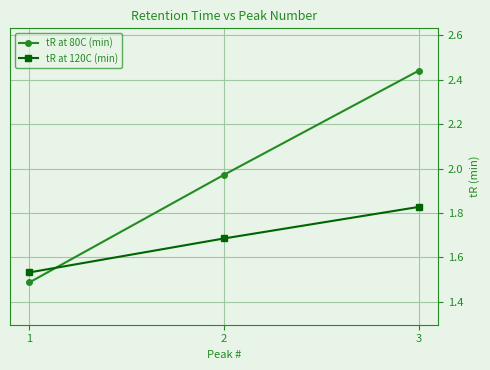

At which label is tR at 120C (min) closest to 1?

1